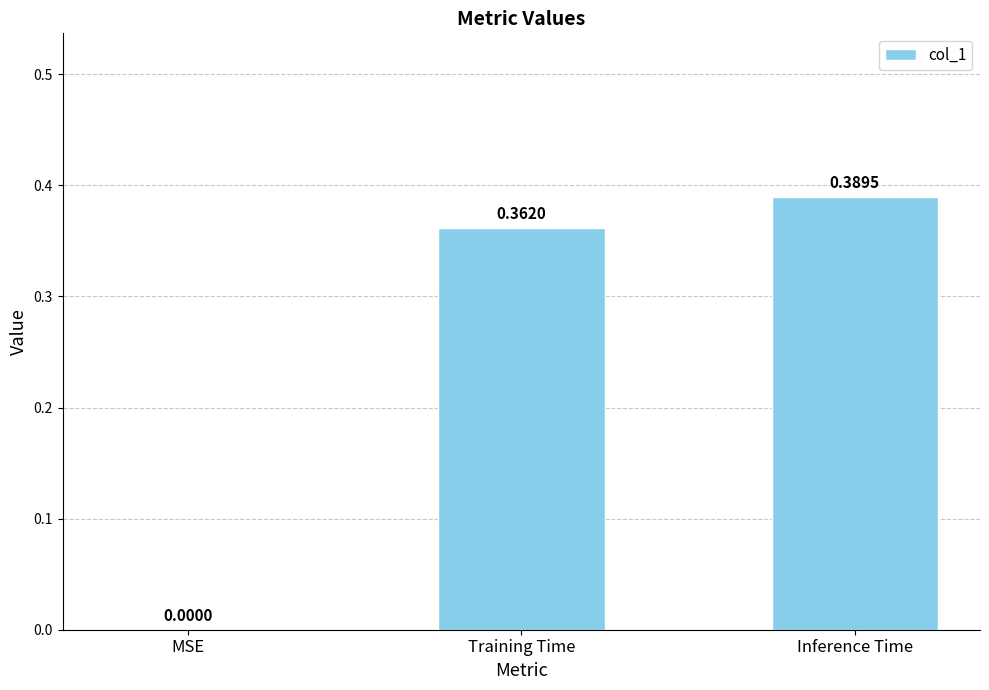

What is the change in value from MSE to Training Time?

+0.4